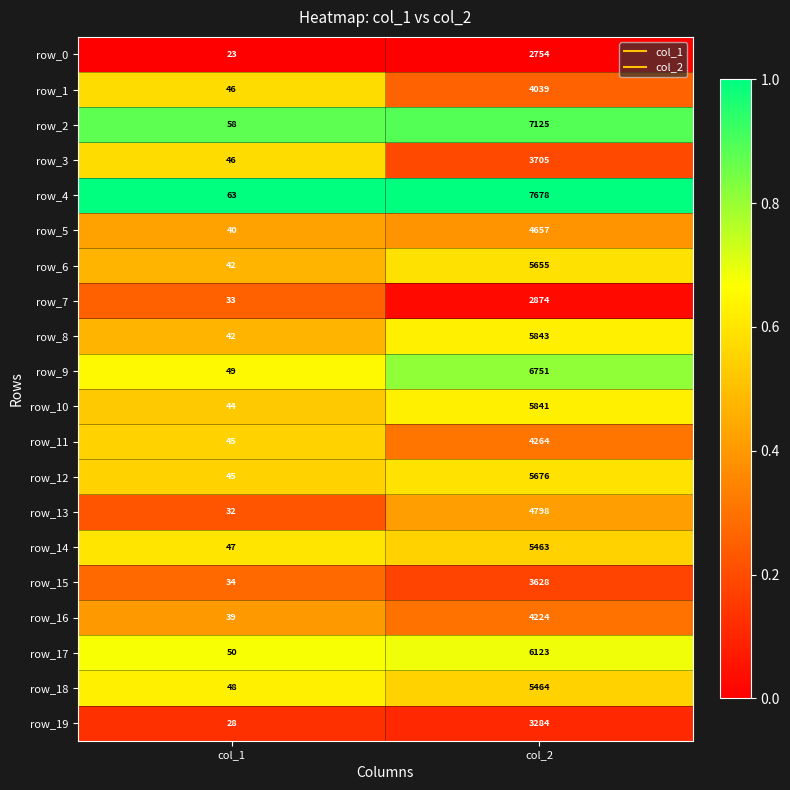

Which category has the highest value in the row_16 series?

col_2